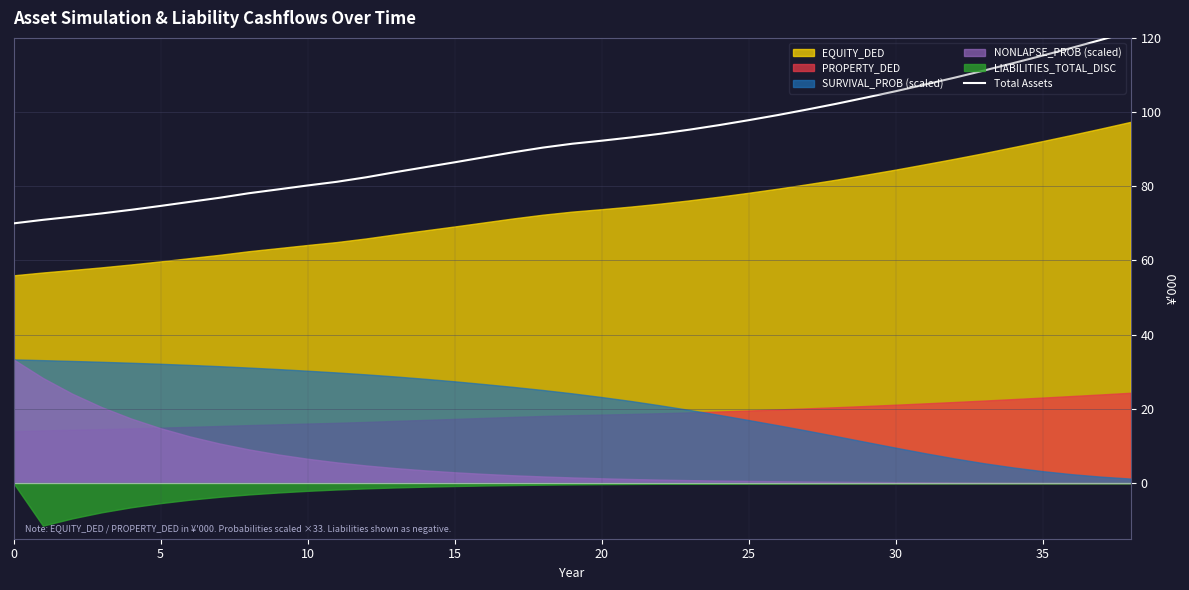

The value at 30 is 161.2. True or false?

False